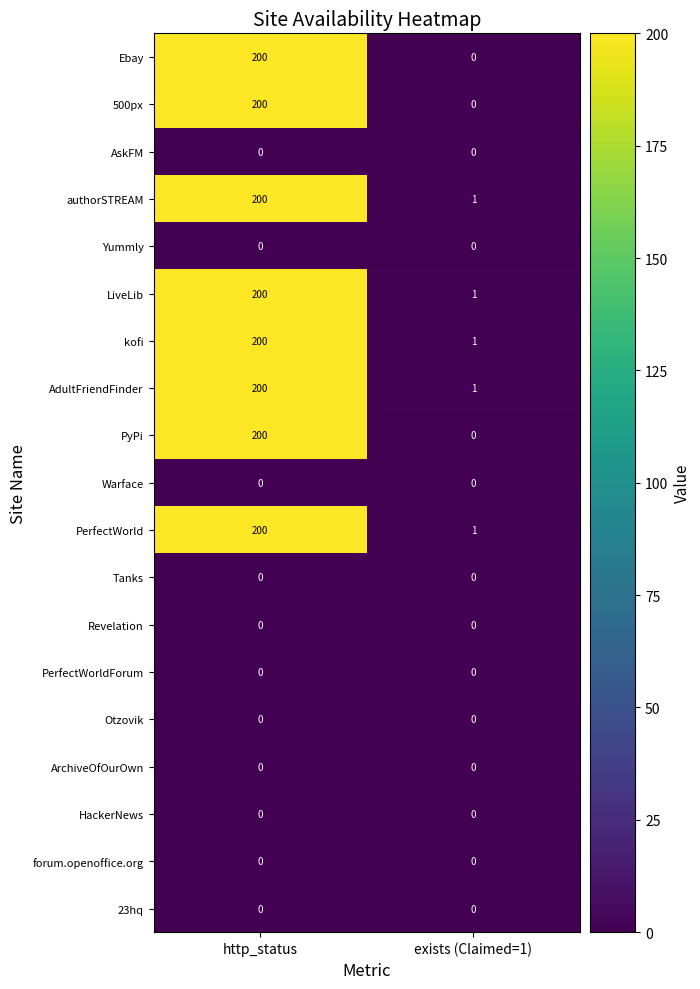

What is the spread (max minus min) of values at http_status?

200